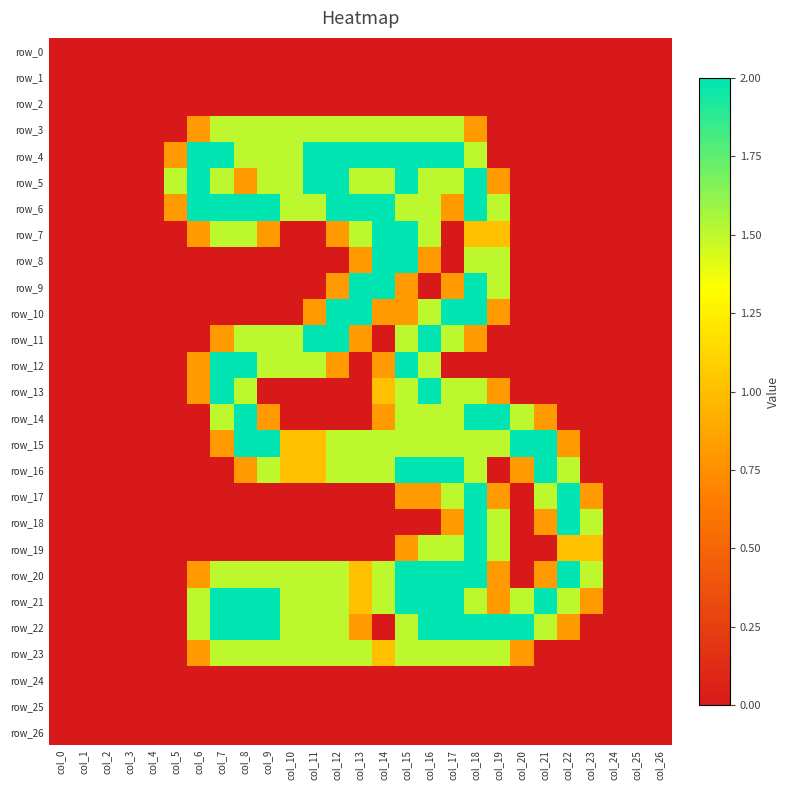

Reading right to left, transcribe all the data shown in this chart.

row_0: col_26=0.0	col_25=0.0	col_24=0.0	col_23=0.0	col_22=0.0	col_21=0.0	col_20=0.0	col_19=0.0	col_18=0.0	col_17=0.0	col_16=0.0	col_15=0.0	col_14=0.0	col_13=0.0	col_12=0.0	col_11=0.0	col_10=0.0	col_9=0.0	col_8=0.0	col_7=0.0	col_6=0.0	col_5=0.0	col_4=0.0	col_3=0.0	col_2=0.0	col_1=0.0	col_0=0.0
row_1: col_26=0.0	col_25=0.0	col_24=0.0	col_23=0.0	col_22=0.0	col_21=0.0	col_20=0.0	col_19=0.0	col_18=0.0	col_17=0.0	col_16=0.0	col_15=0.0	col_14=0.0	col_13=0.0	col_12=0.0	col_11=0.0	col_10=0.0	col_9=0.0	col_8=0.0	col_7=0.0	col_6=0.0	col_5=0.0	col_4=0.0	col_3=0.0	col_2=0.0	col_1=0.0	col_0=0.0
row_2: col_26=0.0	col_25=0.0	col_24=0.0	col_23=0.0	col_22=0.0	col_21=0.0	col_20=0.0	col_19=0.0	col_18=0.0	col_17=0.0	col_16=0.0	col_15=0.0	col_14=0.0	col_13=0.0	col_12=0.0	col_11=0.0	col_10=0.0	col_9=0.0	col_8=0.0	col_7=0.0	col_6=0.0	col_5=0.0	col_4=0.0	col_3=0.0	col_2=0.0	col_1=0.0	col_0=0.0
row_3: col_26=0.0	col_25=0.0	col_24=0.0	col_23=0.0	col_22=0.0	col_21=0.0	col_20=0.0	col_19=0.0	col_18=0.8	col_17=1.5	col_16=1.5	col_15=1.5	col_14=1.5	col_13=1.5	col_12=1.5	col_11=1.5	col_10=1.5	col_9=1.5	col_8=1.5	col_7=1.5	col_6=0.8	col_5=0.0	col_4=0.0	col_3=0.0	col_2=0.0	col_1=0.0	col_0=0.0
row_4: col_26=0.0	col_25=0.0	col_24=0.0	col_23=0.0	col_22=0.0	col_21=0.0	col_20=0.0	col_19=0.0	col_18=1.5	col_17=2.0	col_16=2.0	col_15=2.0	col_14=2.0	col_13=2.0	col_12=2.0	col_11=2.0	col_10=1.5	col_9=1.5	col_8=1.5	col_7=2.0	col_6=2.0	col_5=0.8	col_4=0.0	col_3=0.0	col_2=0.0	col_1=0.0	col_0=0.0
row_5: col_26=0.0	col_25=0.0	col_24=0.0	col_23=0.0	col_22=0.0	col_21=0.0	col_20=0.0	col_19=0.8	col_18=2.0	col_17=1.5	col_16=1.5	col_15=2.0	col_14=1.5	col_13=1.5	col_12=2.0	col_11=2.0	col_10=1.5	col_9=1.5	col_8=0.8	col_7=1.5	col_6=2.0	col_5=1.5	col_4=0.0	col_3=0.0	col_2=0.0	col_1=0.0	col_0=0.0
row_6: col_26=0.0	col_25=0.0	col_24=0.0	col_23=0.0	col_22=0.0	col_21=0.0	col_20=0.0	col_19=1.5	col_18=2.0	col_17=0.8	col_16=1.5	col_15=1.5	col_14=2.0	col_13=2.0	col_12=2.0	col_11=1.5	col_10=1.5	col_9=2.0	col_8=2.0	col_7=2.0	col_6=2.0	col_5=0.8	col_4=0.0	col_3=0.0	col_2=0.0	col_1=0.0	col_0=0.0
row_7: col_26=0.0	col_25=0.0	col_24=0.0	col_23=0.0	col_22=0.0	col_21=0.0	col_20=0.0	col_19=1.0	col_18=1.0	col_17=0.0	col_16=1.5	col_15=2.0	col_14=2.0	col_13=1.5	col_12=0.8	col_11=0.0	col_10=0.0	col_9=0.8	col_8=1.5	col_7=1.5	col_6=0.8	col_5=0.0	col_4=0.0	col_3=0.0	col_2=0.0	col_1=0.0	col_0=0.0
row_8: col_26=0.0	col_25=0.0	col_24=0.0	col_23=0.0	col_22=0.0	col_21=0.0	col_20=0.0	col_19=1.5	col_18=1.5	col_17=0.0	col_16=0.8	col_15=2.0	col_14=2.0	col_13=0.8	col_12=0.0	col_11=0.0	col_10=0.0	col_9=0.0	col_8=0.0	col_7=0.0	col_6=0.0	col_5=0.0	col_4=0.0	col_3=0.0	col_2=0.0	col_1=0.0	col_0=0.0
row_9: col_26=0.0	col_25=0.0	col_24=0.0	col_23=0.0	col_22=0.0	col_21=0.0	col_20=0.0	col_19=1.5	col_18=2.0	col_17=0.8	col_16=0.0	col_15=0.8	col_14=2.0	col_13=2.0	col_12=0.8	col_11=0.0	col_10=0.0	col_9=0.0	col_8=0.0	col_7=0.0	col_6=0.0	col_5=0.0	col_4=0.0	col_3=0.0	col_2=0.0	col_1=0.0	col_0=0.0
row_10: col_26=0.0	col_25=0.0	col_24=0.0	col_23=0.0	col_22=0.0	col_21=0.0	col_20=0.0	col_19=0.8	col_18=2.0	col_17=2.0	col_16=1.5	col_15=0.8	col_14=0.8	col_13=2.0	col_12=2.0	col_11=0.8	col_10=0.0	col_9=0.0	col_8=0.0	col_7=0.0	col_6=0.0	col_5=0.0	col_4=0.0	col_3=0.0	col_2=0.0	col_1=0.0	col_0=0.0
row_11: col_26=0.0	col_25=0.0	col_24=0.0	col_23=0.0	col_22=0.0	col_21=0.0	col_20=0.0	col_19=0.0	col_18=0.8	col_17=1.5	col_16=2.0	col_15=1.5	col_14=0.0	col_13=0.8	col_12=2.0	col_11=2.0	col_10=1.5	col_9=1.5	col_8=1.5	col_7=0.8	col_6=0.0	col_5=0.0	col_4=0.0	col_3=0.0	col_2=0.0	col_1=0.0	col_0=0.0
row_12: col_26=0.0	col_25=0.0	col_24=0.0	col_23=0.0	col_22=0.0	col_21=0.0	col_20=0.0	col_19=0.0	col_18=0.0	col_17=0.0	col_16=1.5	col_15=2.0	col_14=0.8	col_13=0.0	col_12=0.8	col_11=1.5	col_10=1.5	col_9=1.5	col_8=2.0	col_7=2.0	col_6=0.8	col_5=0.0	col_4=0.0	col_3=0.0	col_2=0.0	col_1=0.0	col_0=0.0
row_13: col_26=0.0	col_25=0.0	col_24=0.0	col_23=0.0	col_22=0.0	col_21=0.0	col_20=0.0	col_19=0.8	col_18=1.5	col_17=1.5	col_16=2.0	col_15=1.5	col_14=1.0	col_13=0.0	col_12=0.0	col_11=0.0	col_10=0.0	col_9=0.0	col_8=1.5	col_7=2.0	col_6=0.8	col_5=0.0	col_4=0.0	col_3=0.0	col_2=0.0	col_1=0.0	col_0=0.0
row_14: col_26=0.0	col_25=0.0	col_24=0.0	col_23=0.0	col_22=0.0	col_21=0.8	col_20=1.5	col_19=2.0	col_18=2.0	col_17=1.5	col_16=1.5	col_15=1.5	col_14=0.8	col_13=0.0	col_12=0.0	col_11=0.0	col_10=0.0	col_9=0.8	col_8=2.0	col_7=1.5	col_6=0.0	col_5=0.0	col_4=0.0	col_3=0.0	col_2=0.0	col_1=0.0	col_0=0.0
row_15: col_26=0.0	col_25=0.0	col_24=0.0	col_23=0.0	col_22=0.8	col_21=2.0	col_20=2.0	col_19=1.5	col_18=1.5	col_17=1.5	col_16=1.5	col_15=1.5	col_14=1.5	col_13=1.5	col_12=1.5	col_11=1.0	col_10=1.0	col_9=2.0	col_8=2.0	col_7=0.8	col_6=0.0	col_5=0.0	col_4=0.0	col_3=0.0	col_2=0.0	col_1=0.0	col_0=0.0
row_16: col_26=0.0	col_25=0.0	col_24=0.0	col_23=0.0	col_22=1.5	col_21=2.0	col_20=0.8	col_19=0.0	col_18=1.5	col_17=2.0	col_16=2.0	col_15=2.0	col_14=1.5	col_13=1.5	col_12=1.5	col_11=1.0	col_10=1.0	col_9=1.5	col_8=0.8	col_7=0.0	col_6=0.0	col_5=0.0	col_4=0.0	col_3=0.0	col_2=0.0	col_1=0.0	col_0=0.0
row_17: col_26=0.0	col_25=0.0	col_24=0.0	col_23=0.8	col_22=2.0	col_21=1.5	col_20=0.0	col_19=0.8	col_18=2.0	col_17=1.5	col_16=0.8	col_15=0.8	col_14=0.0	col_13=0.0	col_12=0.0	col_11=0.0	col_10=0.0	col_9=0.0	col_8=0.0	col_7=0.0	col_6=0.0	col_5=0.0	col_4=0.0	col_3=0.0	col_2=0.0	col_1=0.0	col_0=0.0
row_18: col_26=0.0	col_25=0.0	col_24=0.0	col_23=1.5	col_22=2.0	col_21=0.8	col_20=0.0	col_19=1.5	col_18=2.0	col_17=0.8	col_16=0.0	col_15=0.0	col_14=0.0	col_13=0.0	col_12=0.0	col_11=0.0	col_10=0.0	col_9=0.0	col_8=0.0	col_7=0.0	col_6=0.0	col_5=0.0	col_4=0.0	col_3=0.0	col_2=0.0	col_1=0.0	col_0=0.0
row_19: col_26=0.0	col_25=0.0	col_24=0.0	col_23=1.0	col_22=1.0	col_21=0.0	col_20=0.0	col_19=1.5	col_18=2.0	col_17=1.5	col_16=1.5	col_15=0.8	col_14=0.0	col_13=0.0	col_12=0.0	col_11=0.0	col_10=0.0	col_9=0.0	col_8=0.0	col_7=0.0	col_6=0.0	col_5=0.0	col_4=0.0	col_3=0.0	col_2=0.0	col_1=0.0	col_0=0.0
row_20: col_26=0.0	col_25=0.0	col_24=0.0	col_23=1.5	col_22=2.0	col_21=0.8	col_20=0.0	col_19=0.8	col_18=2.0	col_17=2.0	col_16=2.0	col_15=2.0	col_14=1.5	col_13=1.0	col_12=1.5	col_11=1.5	col_10=1.5	col_9=1.5	col_8=1.5	col_7=1.5	col_6=0.8	col_5=0.0	col_4=0.0	col_3=0.0	col_2=0.0	col_1=0.0	col_0=0.0
row_21: col_26=0.0	col_25=0.0	col_24=0.0	col_23=0.8	col_22=1.5	col_21=2.0	col_20=1.5	col_19=0.8	col_18=1.5	col_17=2.0	col_16=2.0	col_15=2.0	col_14=1.5	col_13=1.0	col_12=1.5	col_11=1.5	col_10=1.5	col_9=2.0	col_8=2.0	col_7=2.0	col_6=1.5	col_5=0.0	col_4=0.0	col_3=0.0	col_2=0.0	col_1=0.0	col_0=0.0
row_22: col_26=0.0	col_25=0.0	col_24=0.0	col_23=0.0	col_22=0.8	col_21=1.5	col_20=2.0	col_19=2.0	col_18=2.0	col_17=2.0	col_16=2.0	col_15=1.5	col_14=0.0	col_13=0.8	col_12=1.5	col_11=1.5	col_10=1.5	col_9=2.0	col_8=2.0	col_7=2.0	col_6=1.5	col_5=0.0	col_4=0.0	col_3=0.0	col_2=0.0	col_1=0.0	col_0=0.0
row_23: col_26=0.0	col_25=0.0	col_24=0.0	col_23=0.0	col_22=0.0	col_21=0.0	col_20=0.8	col_19=1.5	col_18=1.5	col_17=1.5	col_16=1.5	col_15=1.5	col_14=1.0	col_13=1.5	col_12=1.5	col_11=1.5	col_10=1.5	col_9=1.5	col_8=1.5	col_7=1.5	col_6=0.8	col_5=0.0	col_4=0.0	col_3=0.0	col_2=0.0	col_1=0.0	col_0=0.0
row_24: col_26=0.0	col_25=0.0	col_24=0.0	col_23=0.0	col_22=0.0	col_21=0.0	col_20=0.0	col_19=0.0	col_18=0.0	col_17=0.0	col_16=0.0	col_15=0.0	col_14=0.0	col_13=0.0	col_12=0.0	col_11=0.0	col_10=0.0	col_9=0.0	col_8=0.0	col_7=0.0	col_6=0.0	col_5=0.0	col_4=0.0	col_3=0.0	col_2=0.0	col_1=0.0	col_0=0.0
row_25: col_26=0.0	col_25=0.0	col_24=0.0	col_23=0.0	col_22=0.0	col_21=0.0	col_20=0.0	col_19=0.0	col_18=0.0	col_17=0.0	col_16=0.0	col_15=0.0	col_14=0.0	col_13=0.0	col_12=0.0	col_11=0.0	col_10=0.0	col_9=0.0	col_8=0.0	col_7=0.0	col_6=0.0	col_5=0.0	col_4=0.0	col_3=0.0	col_2=0.0	col_1=0.0	col_0=0.0
row_26: col_26=0.0	col_25=0.0	col_24=0.0	col_23=0.0	col_22=0.0	col_21=0.0	col_20=0.0	col_19=0.0	col_18=0.0	col_17=0.0	col_16=0.0	col_15=0.0	col_14=0.0	col_13=0.0	col_12=0.0	col_11=0.0	col_10=0.0	col_9=0.0	col_8=0.0	col_7=0.0	col_6=0.0	col_5=0.0	col_4=0.0	col_3=0.0	col_2=0.0	col_1=0.0	col_0=0.0